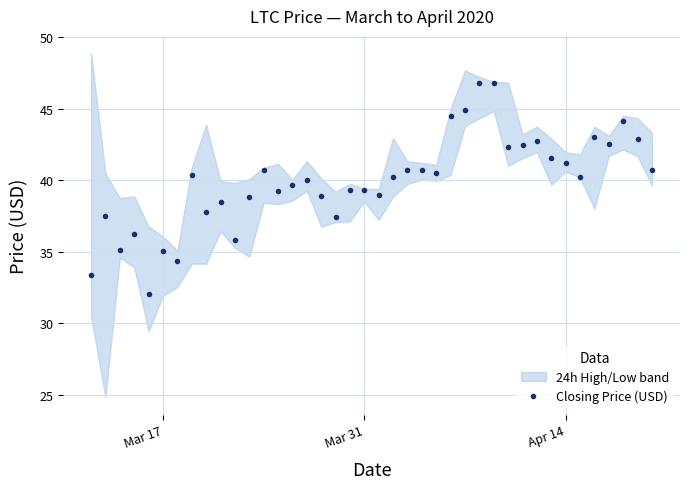

How many lines are shown in the chart?

1